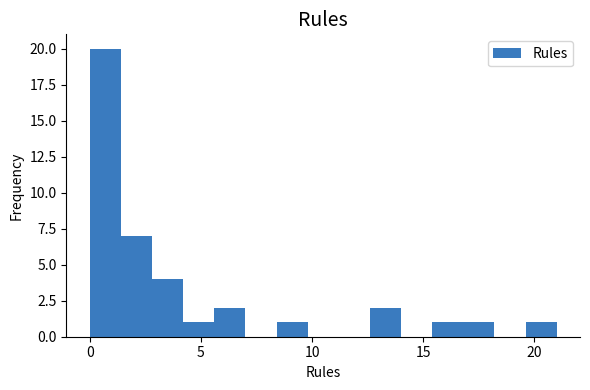

Around what value on the x-axis is the tallest bar? Give the approximate position of its centre, as read against the axis.

0.5